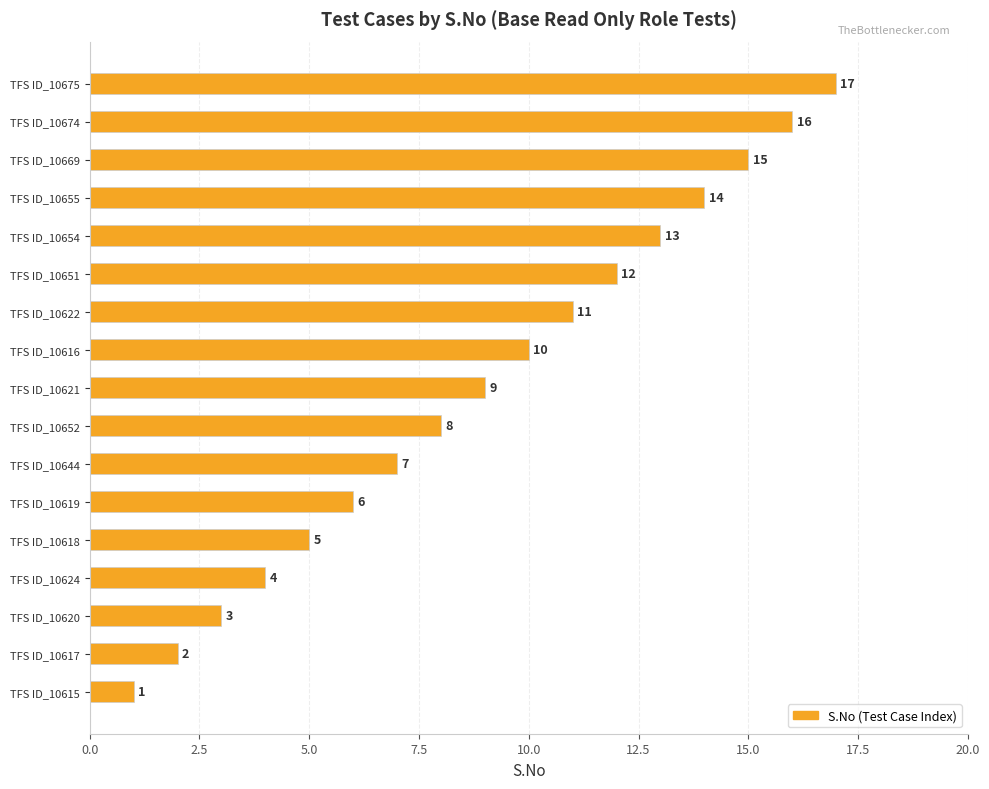

What is the difference between the second highest and second lowest values?

14